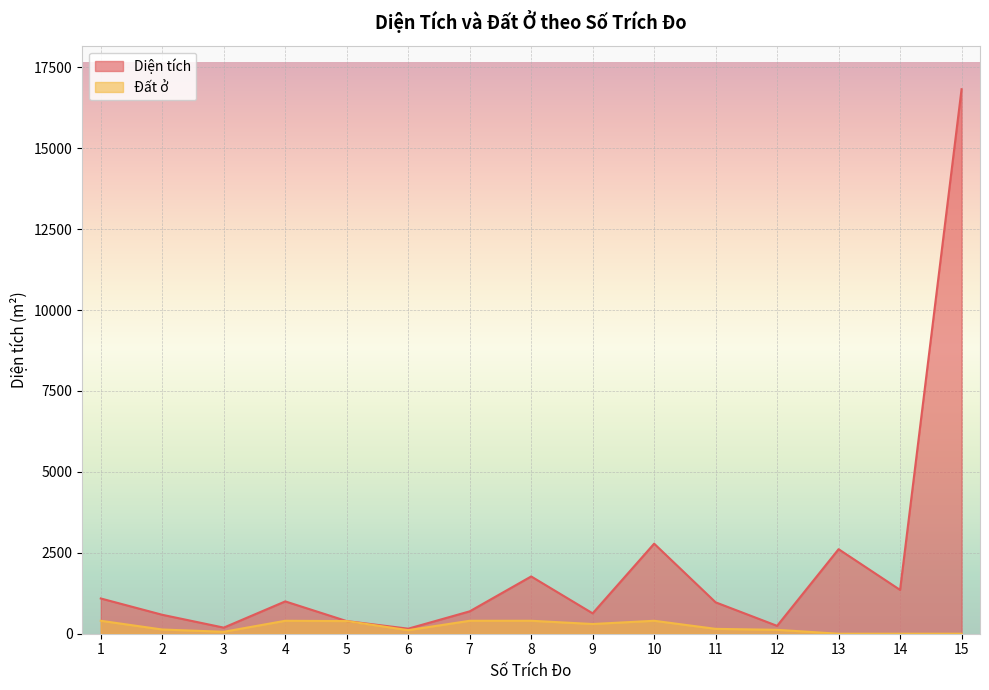

At which label does Diện tích first exceed 969?

1